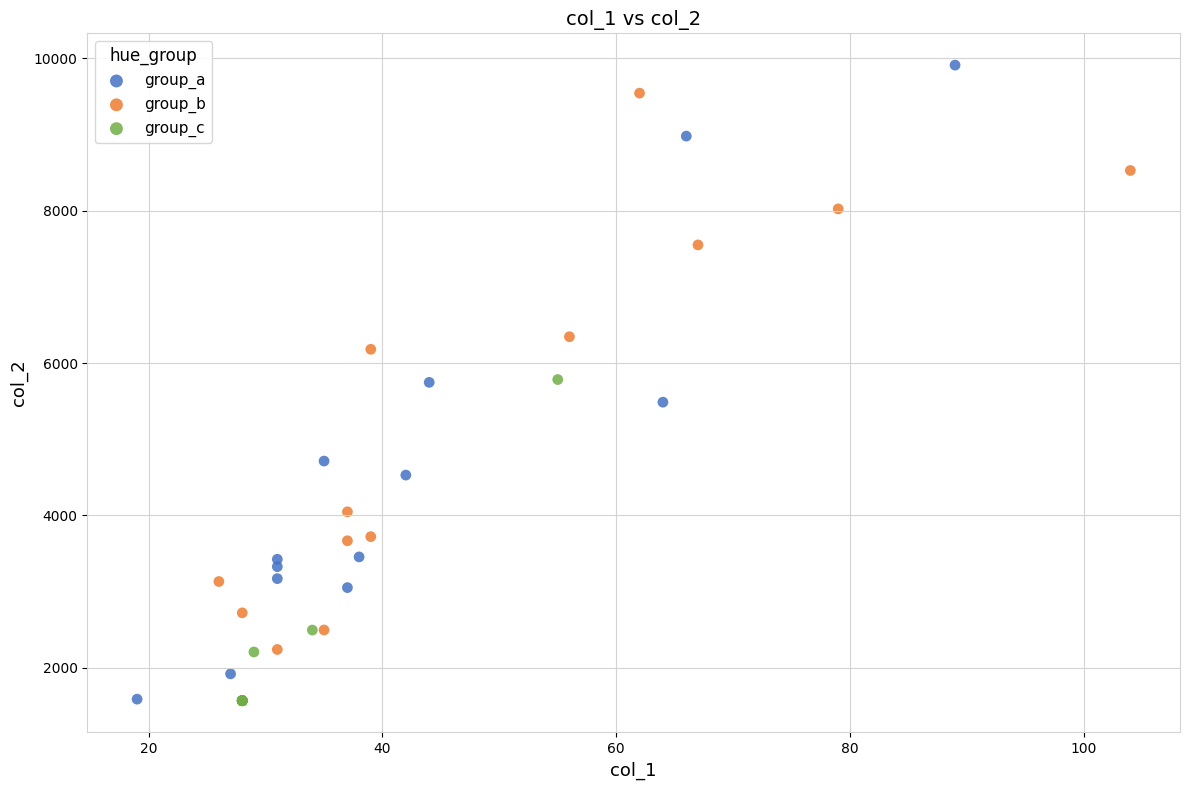

What are all the series names shown in the legend?

group_a, group_b, group_c